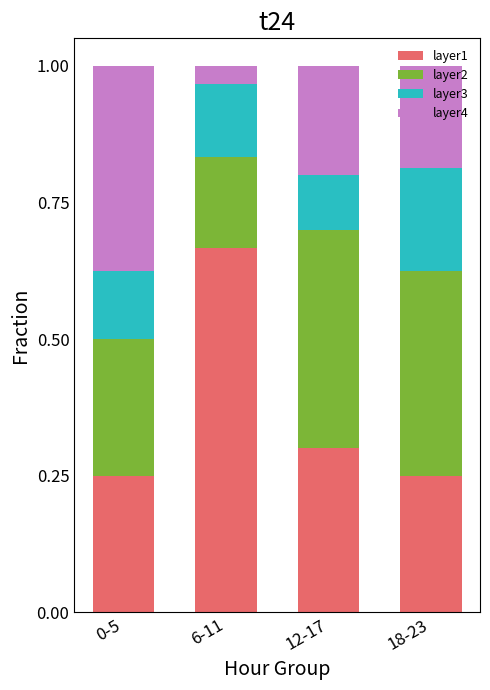

What is the total value across all series at 0-5?

1.0